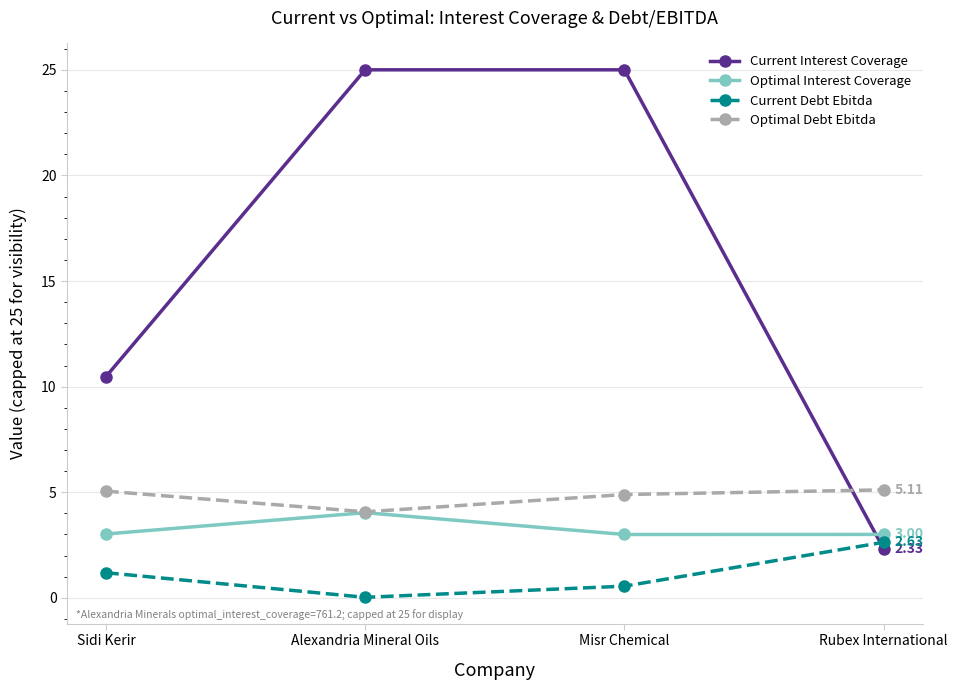

What is the label of the 1st point from the left?

Sidi Kerir